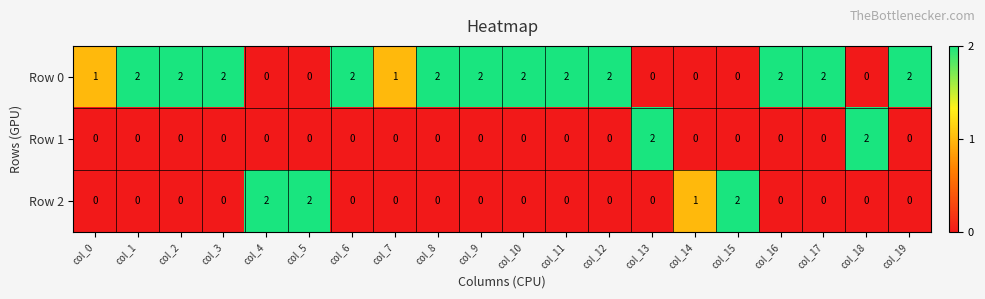

What is the sum of all Row 1 values?

4